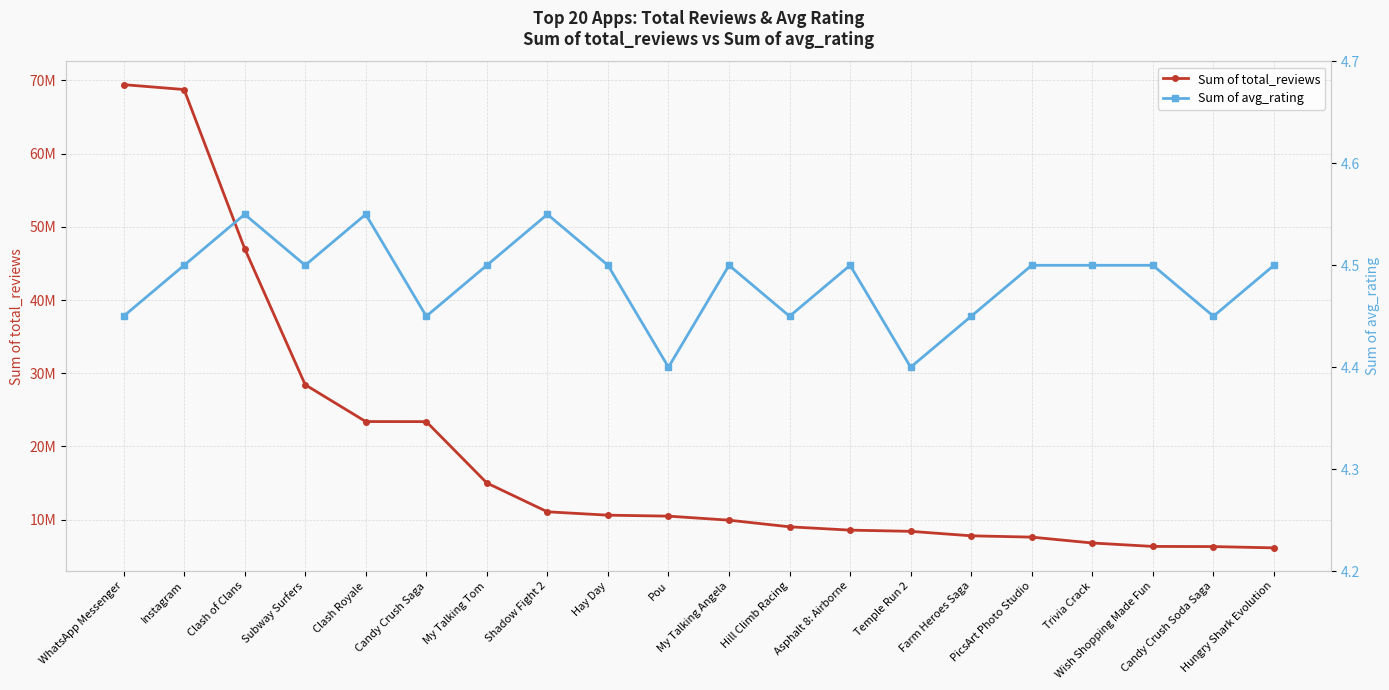

What is the total value across all series at Subway Surfers?

28431466.5